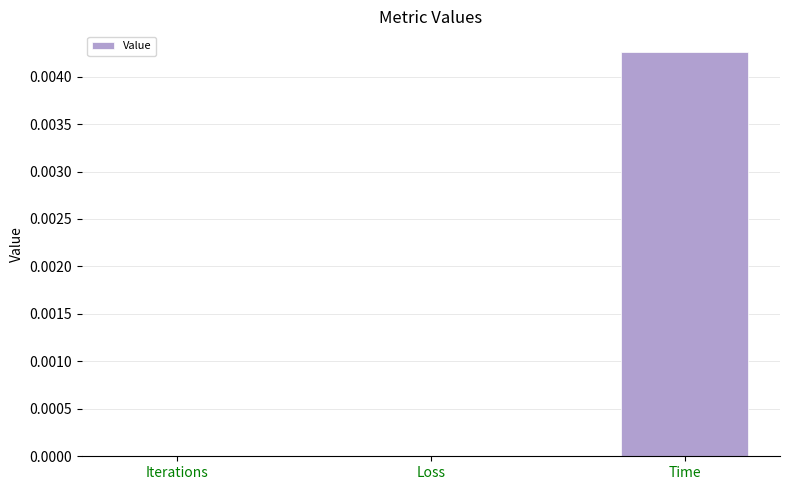

The value at Time is 0.0. True or false?

True